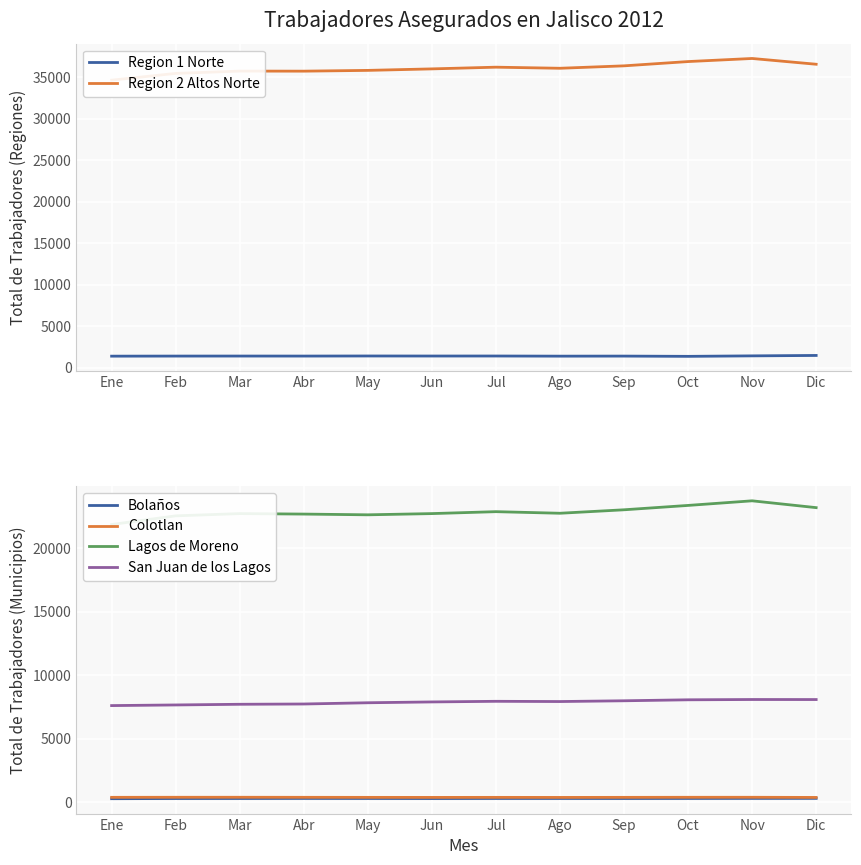

True or false: Region 1 Norte has more than 2 points higher than both neighbors.

True